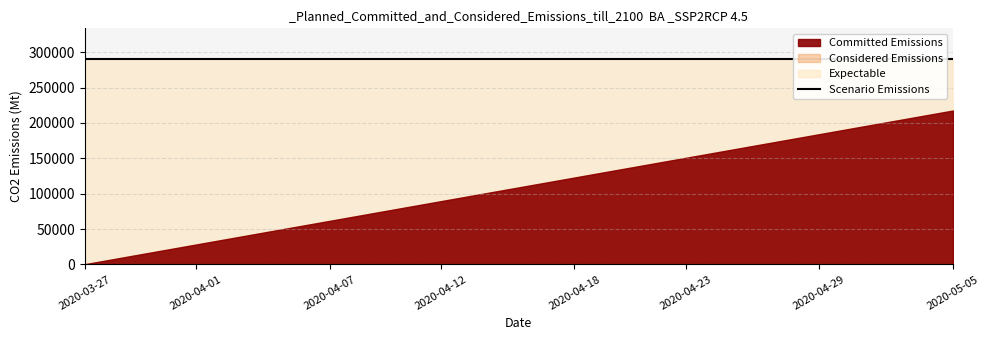

What is the value of the Expectable point at the 26th from the left?

290180